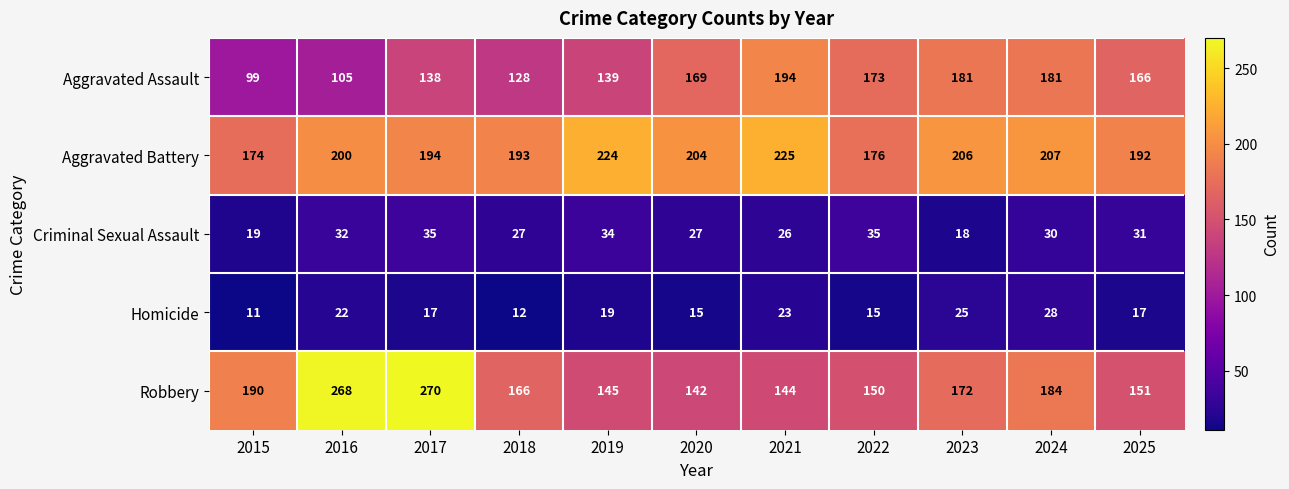

What value does the Criminal Sexual Assault series have at 2018, to the nearest 10?

30